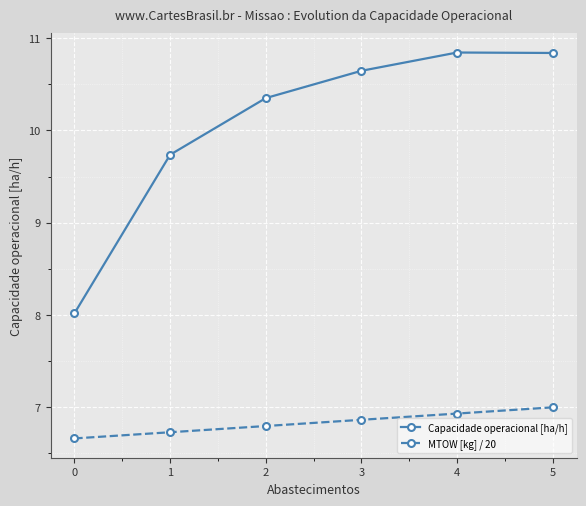

Where is the first local maximum for Capacidade operacional [ha/h]?

4